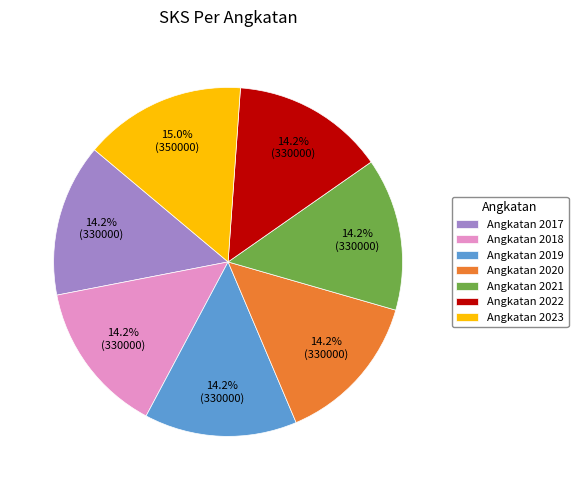

What is the ratio of the value at Angkatan 2017 to the value at Angkatan 2020?

1.0